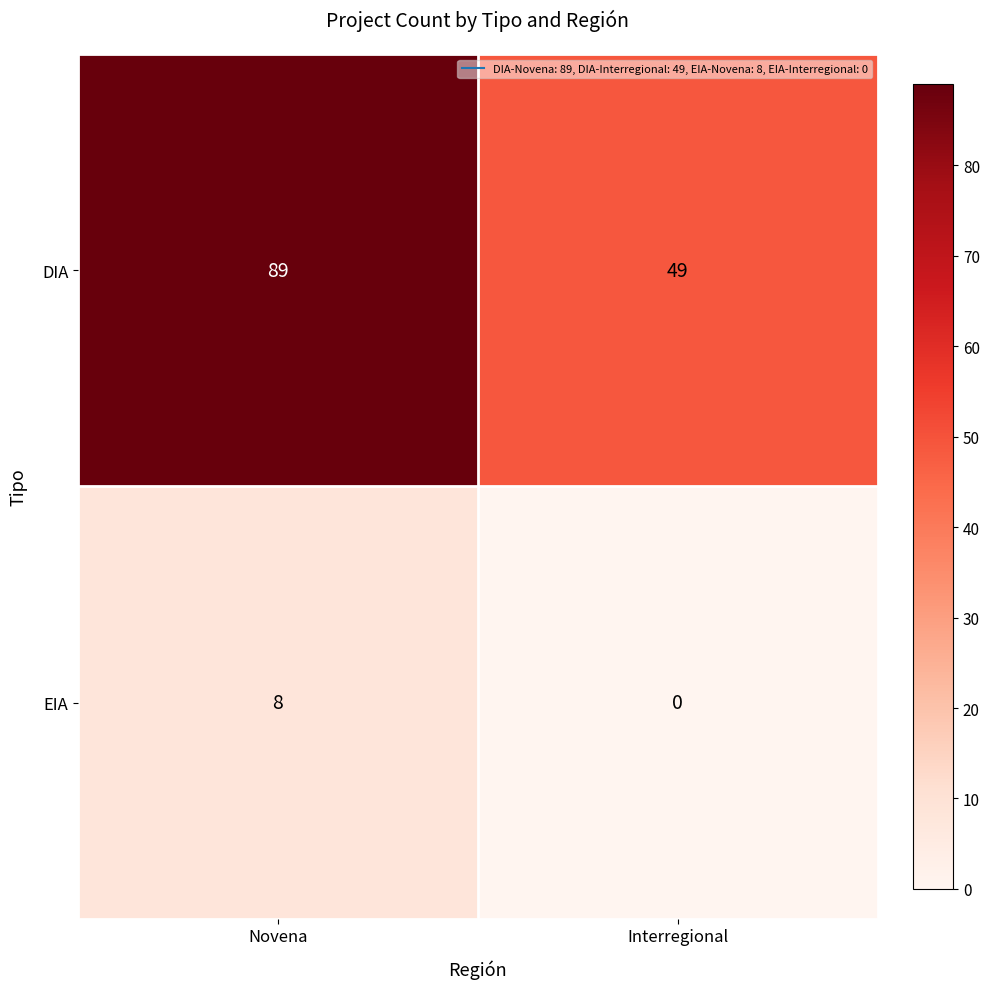

What is the total value across all series at Interregional?

49